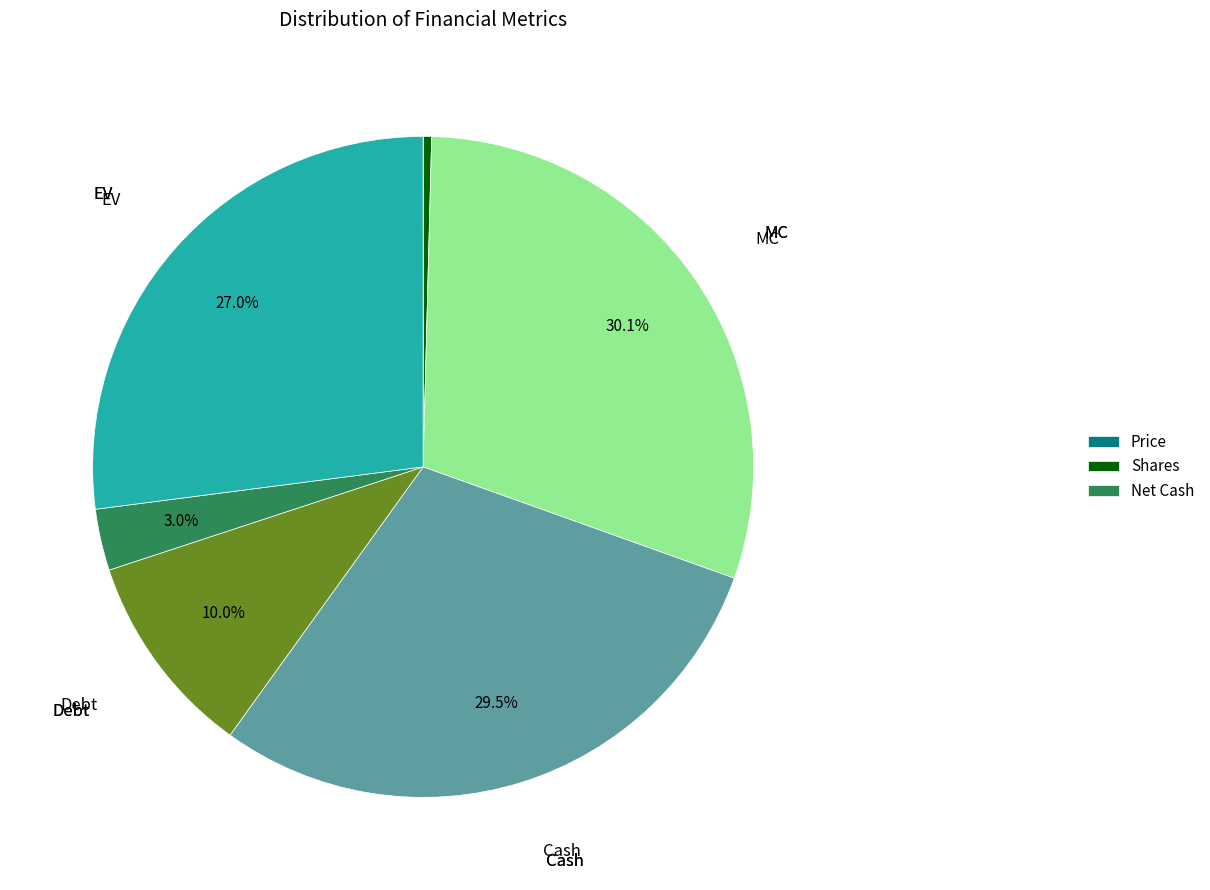

Is there any slice that represents more than half of the pie?

No